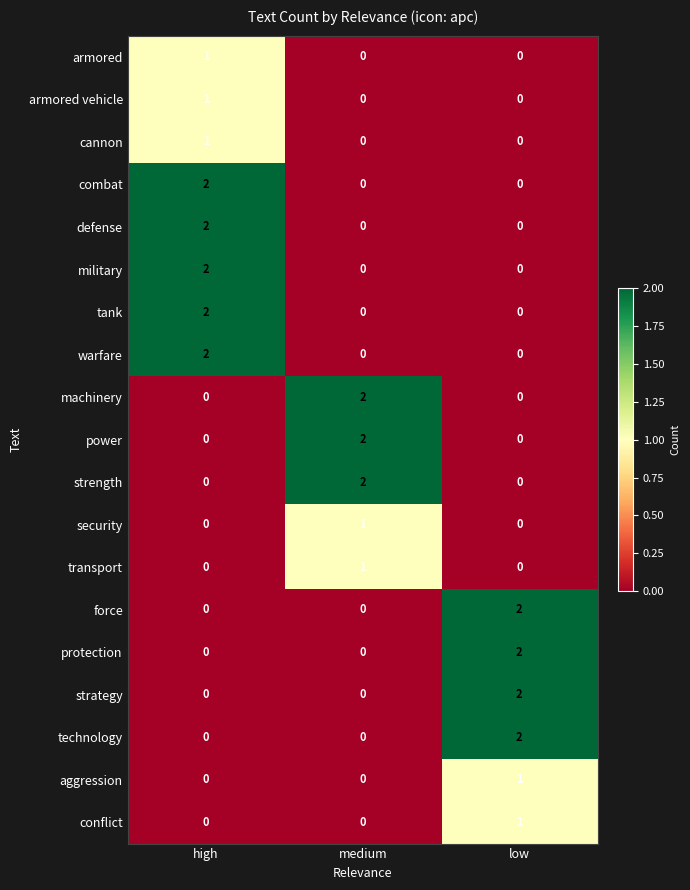

How many categories are shown in the chart?

3